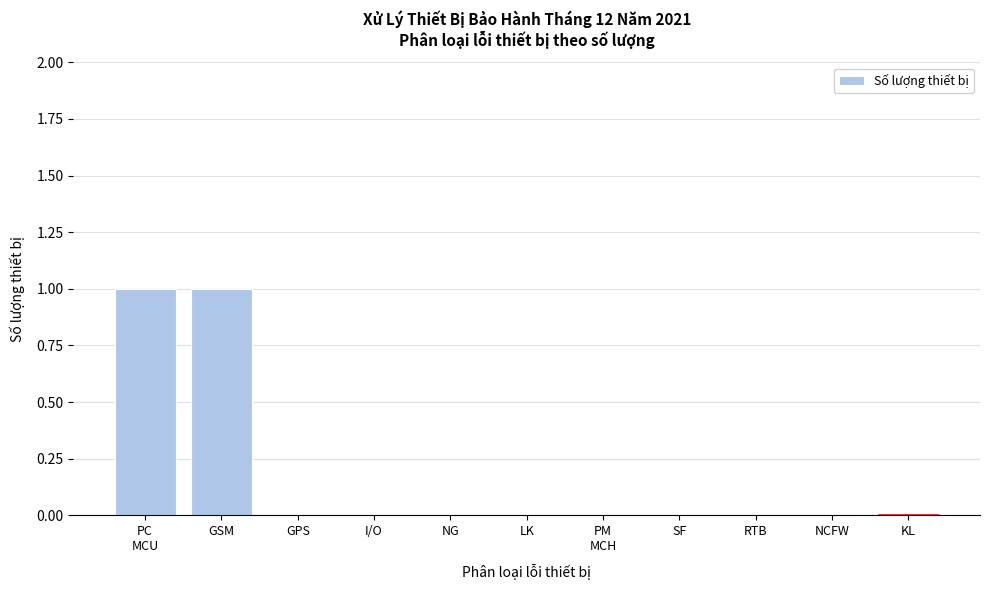

Is it true that the value at NCFW is 0?

True